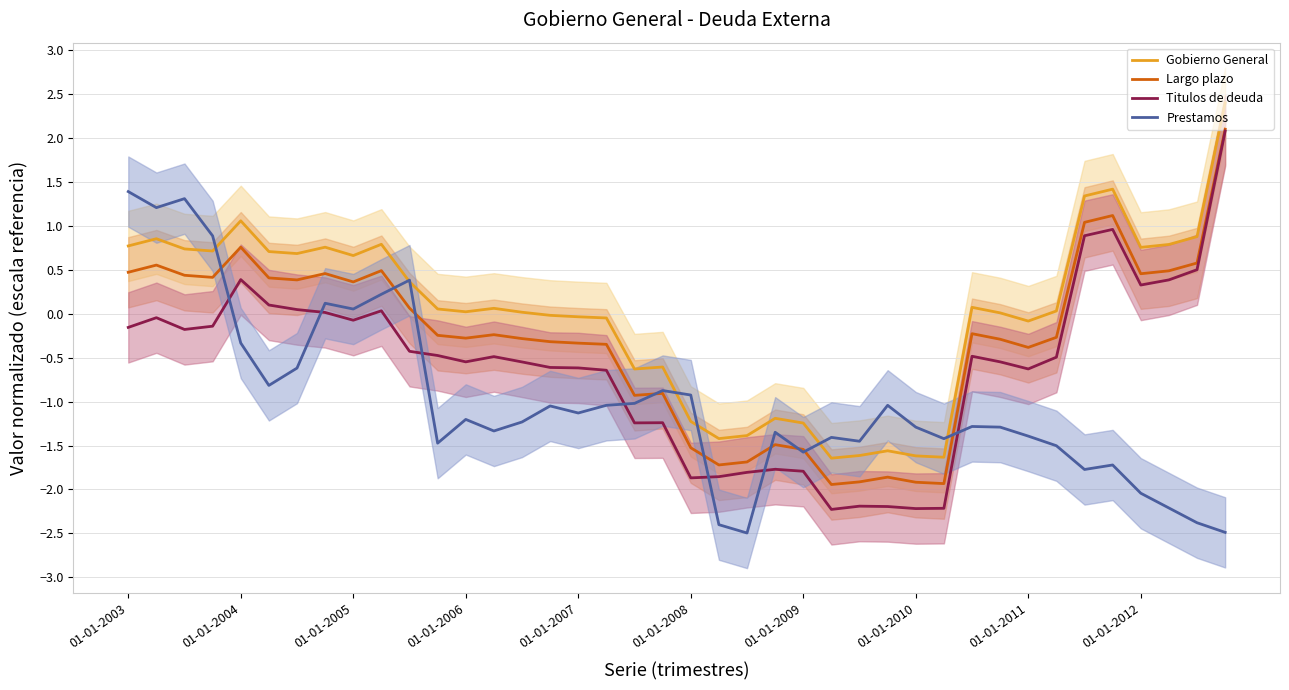

How many values in the Titulos de deuda series exceed 0?

11